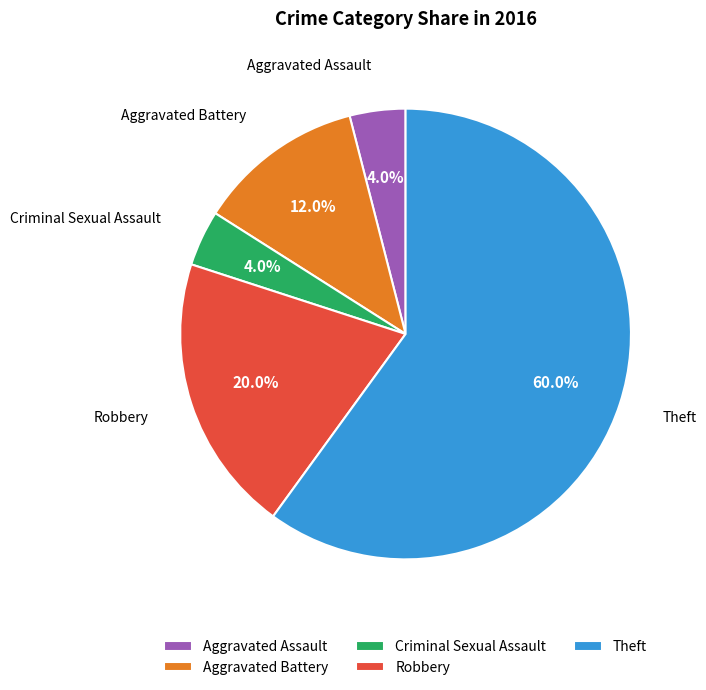

Is the sum of Aggravated Battery and Robbery greater than half?

No